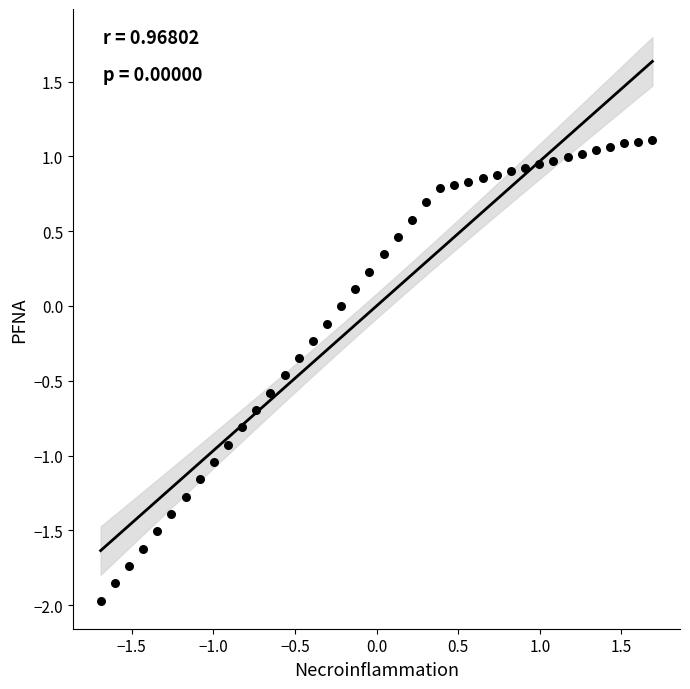

What is the range of Y values (max minus min)?

3.1